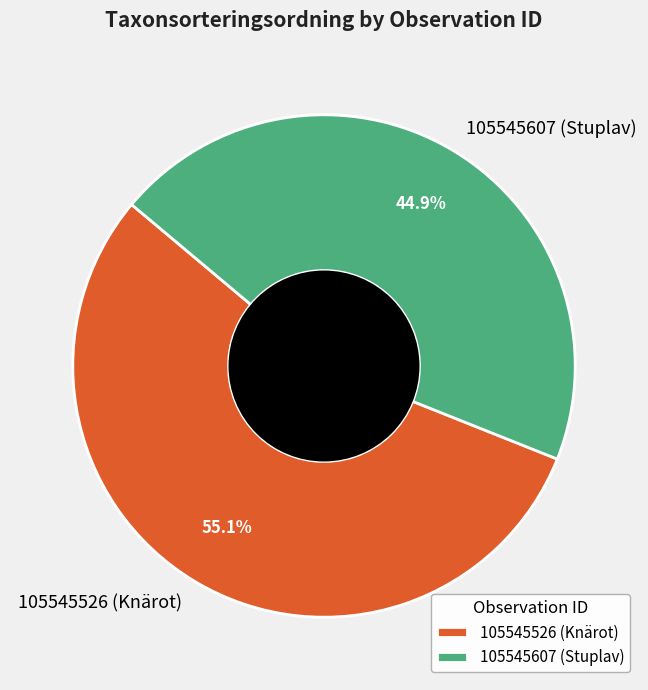

Is there any slice that represents more than half of the pie?

Yes